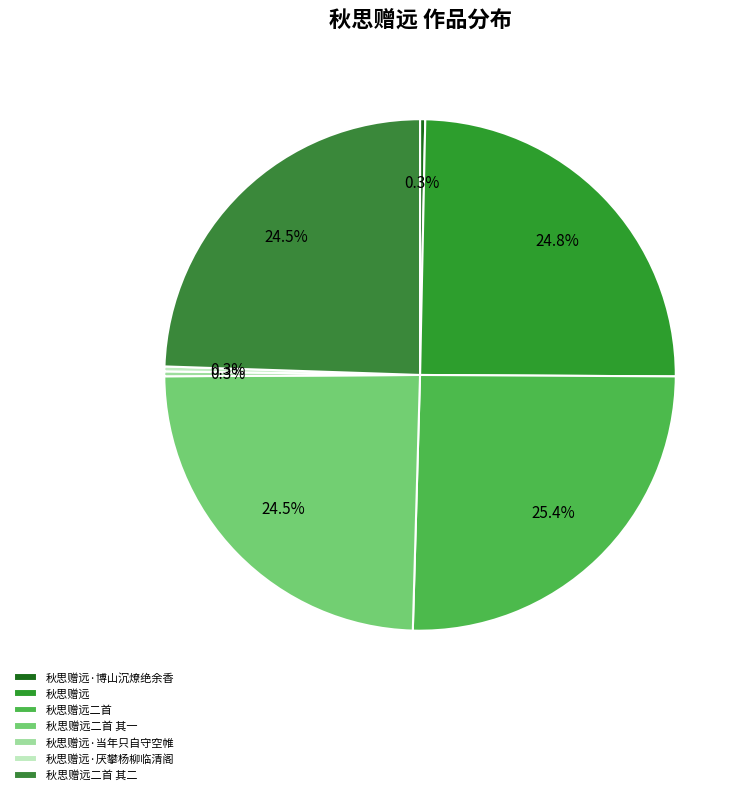

Rank the categories by value from lowest to highest.

秋思赠远·当年只自守空帷, 秋思赠远·厌攀杨柳临清阁, 秋思赠远·博山沉燎绝余香, 秋思赠远二首 其一, 秋思赠远二首 其二, 秋思赠远, 秋思赠远二首